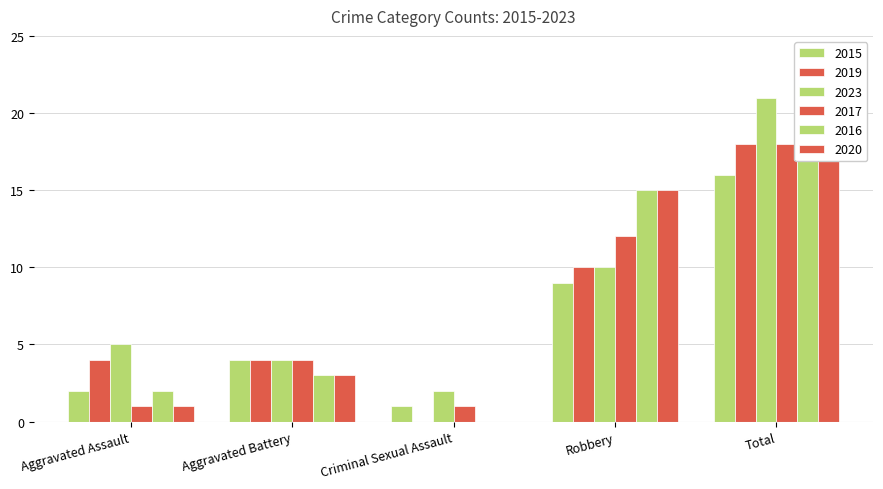

Reading left to right, list all the values displayed in this chart.

2015: 2	4	1	9	16
2019: 4	4	0	10	18
2023: 5	4	2	10	21
2017: 1	4	1	12	18
2016: 2	3	0	15	20
2020: 1	3	0	15	19